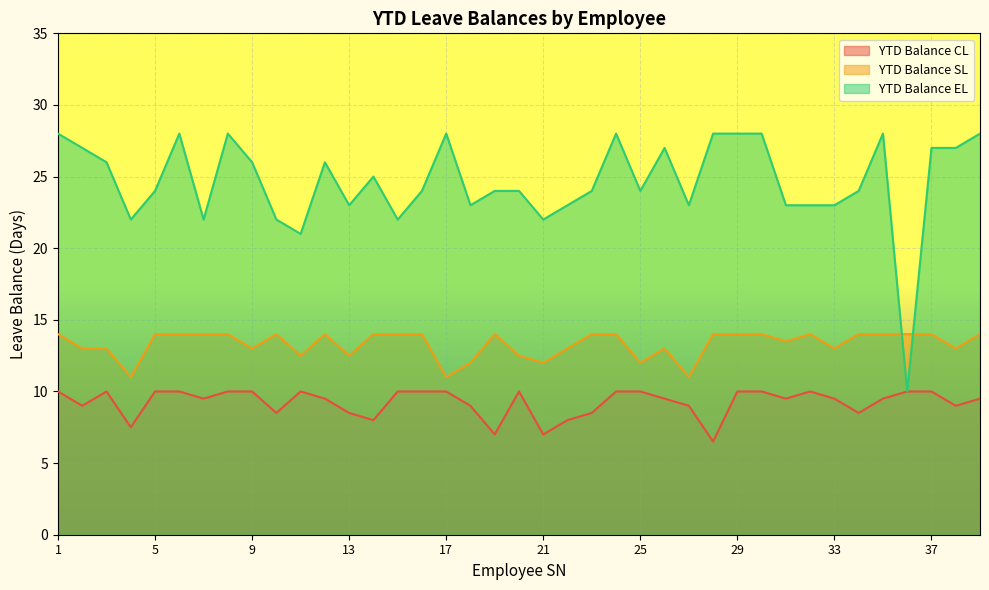

The YTD Balance CL series shows 2.9 at 22. True or false?

False